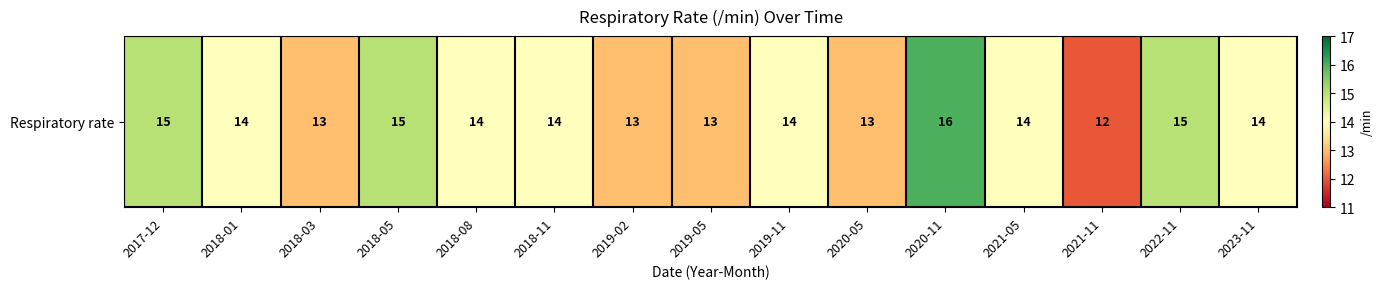

Reading left to right, list all the values displayed in this chart.

2017-12=15	2018-01=14	2018-03=13	2018-05=15	2018-08=14	2018-11=14	2019-02=13	2019-05=13	2019-11=14	2020-05=13	2020-11=16	2021-05=14	2021-11=12	2022-11=15	2023-11=14